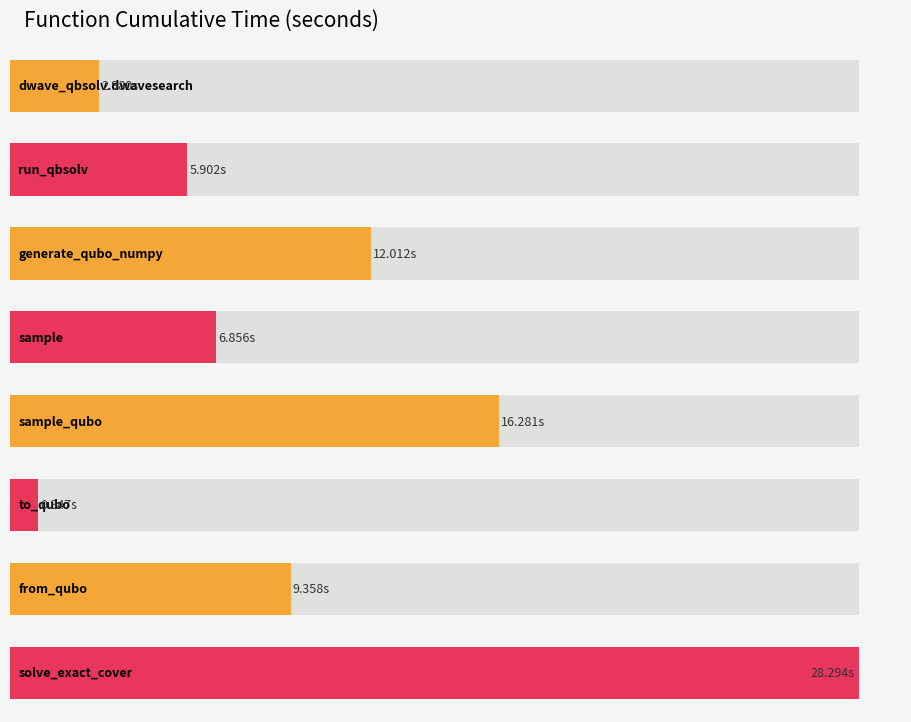

How many values are below 9?

4